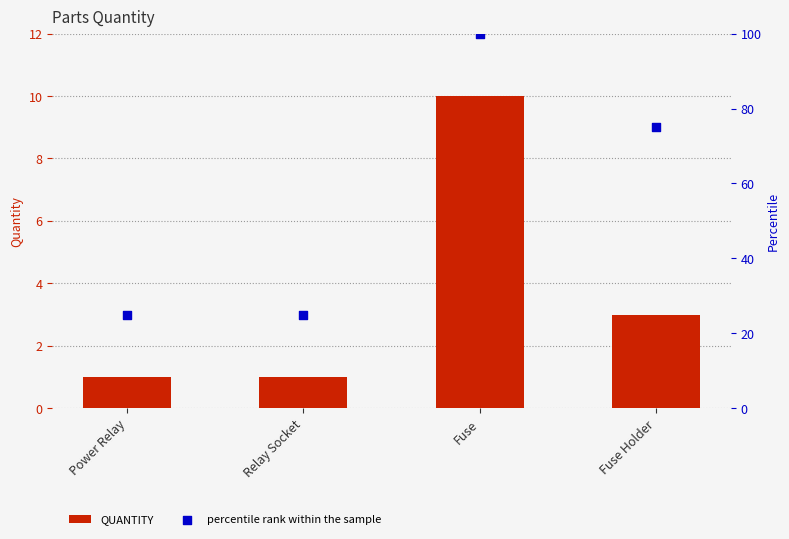

Which series has the largest total across all categories?

percentile rank within the sample